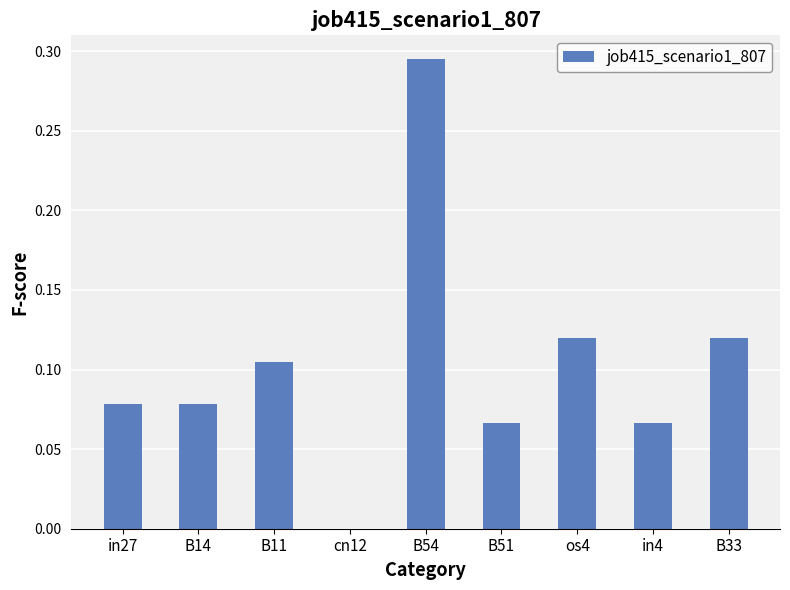

What is the sum of all values?

0.9